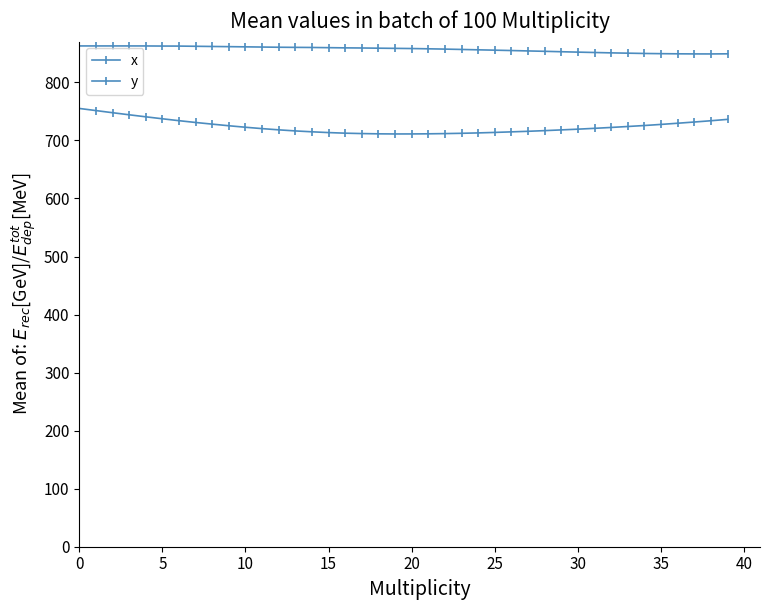

How many interior local valleys does the x series have?

1